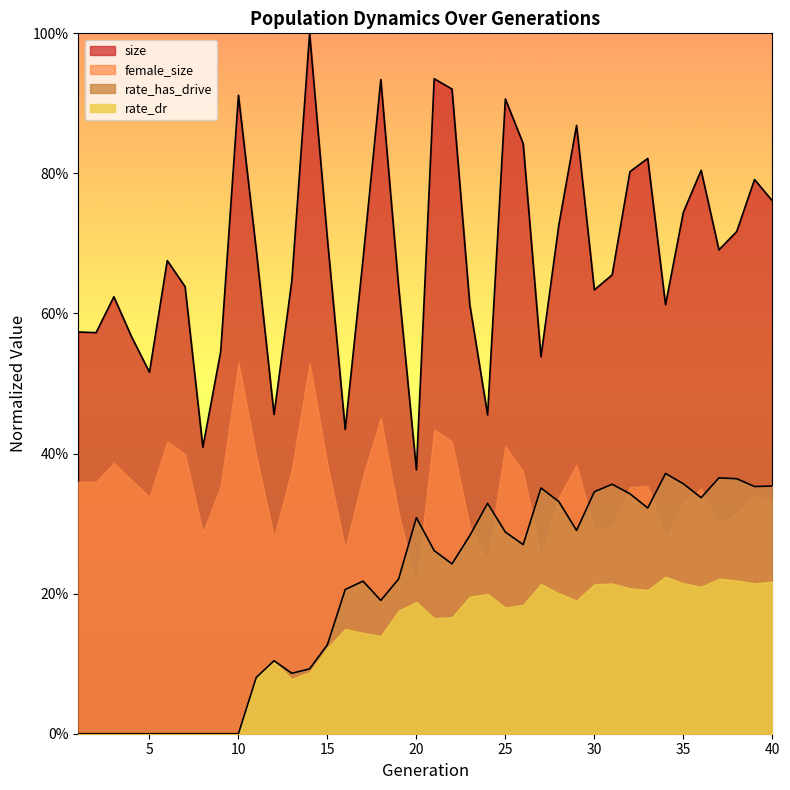

What is the average value of the size series?

0.7